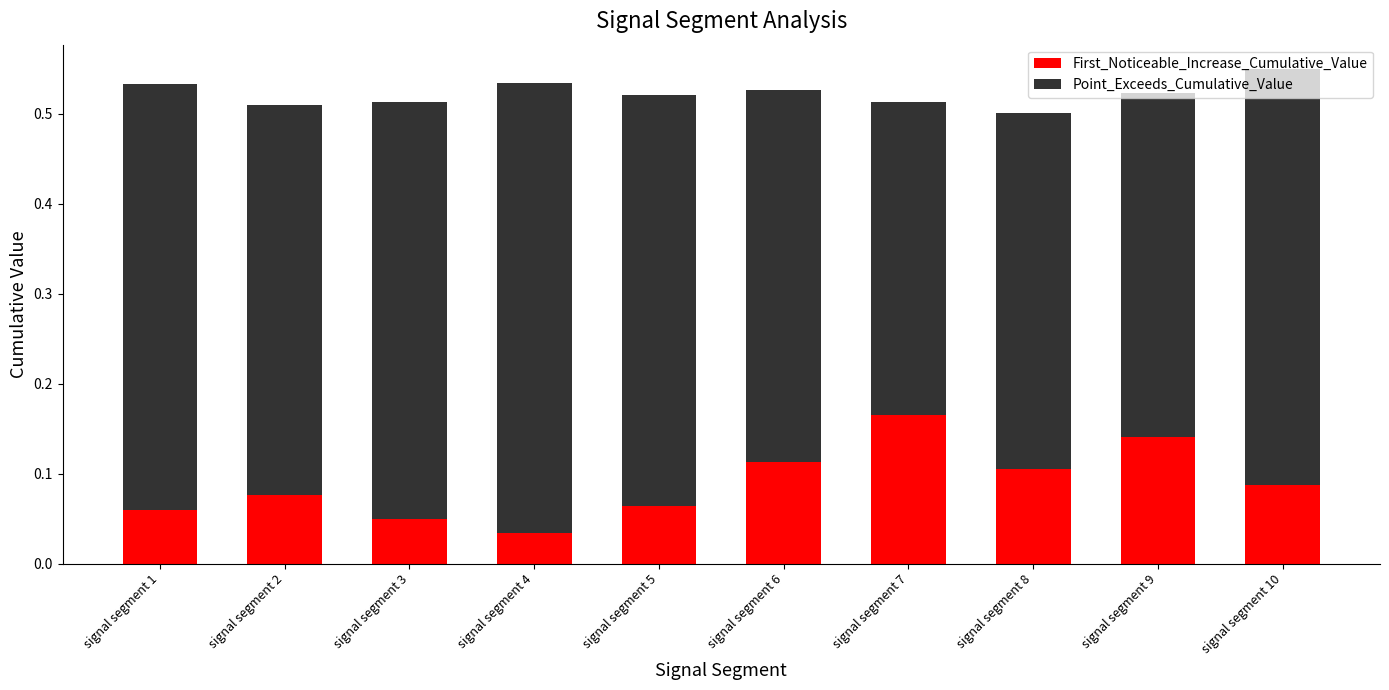

How many First_Noticeable_Increase_Cumulative_Value values are between 0 and 1?

10